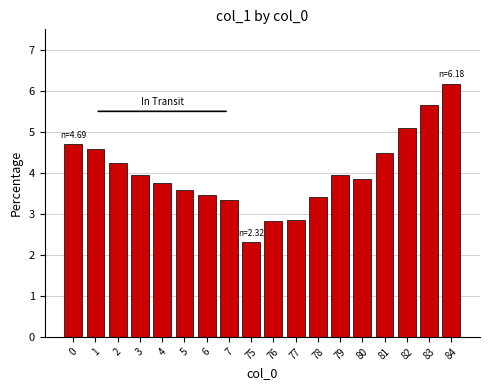

What value does the data have at 78?

3.4